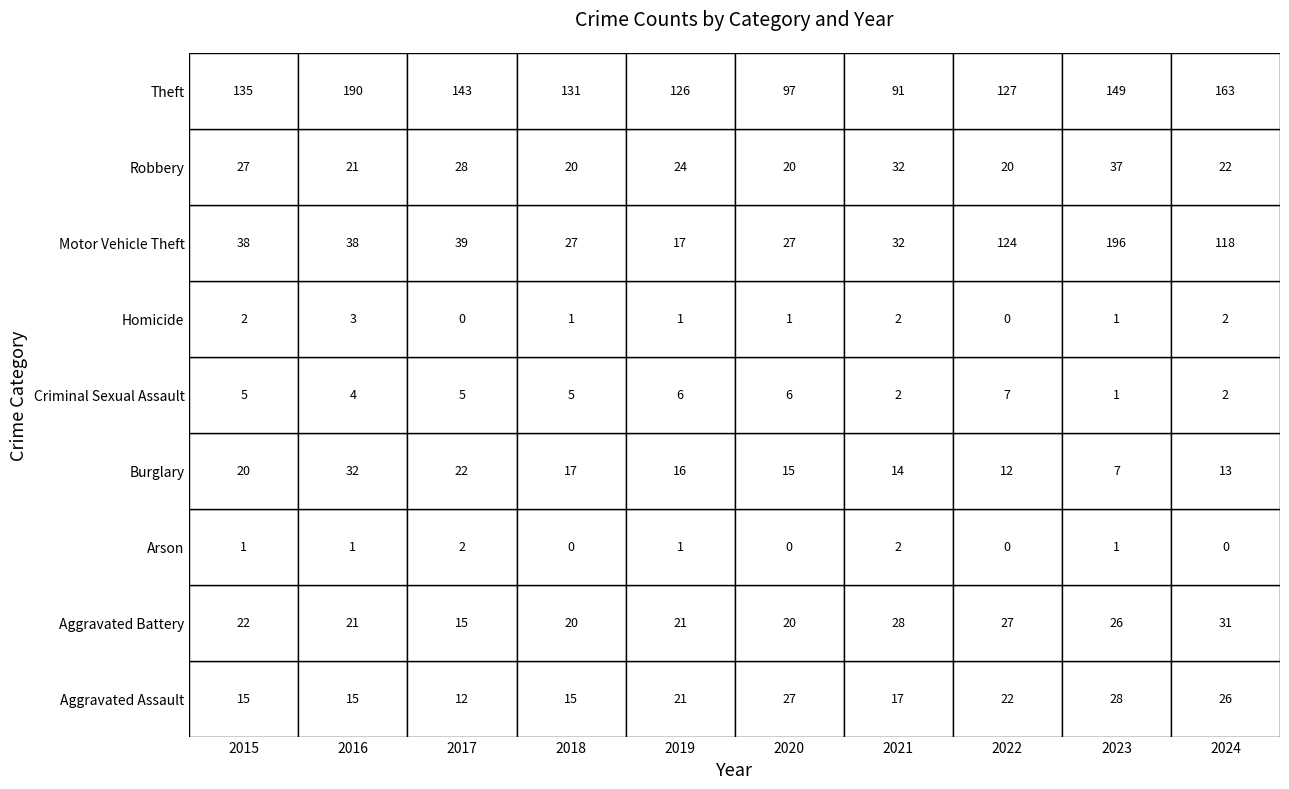

Which category has the highest value across all series?

2023